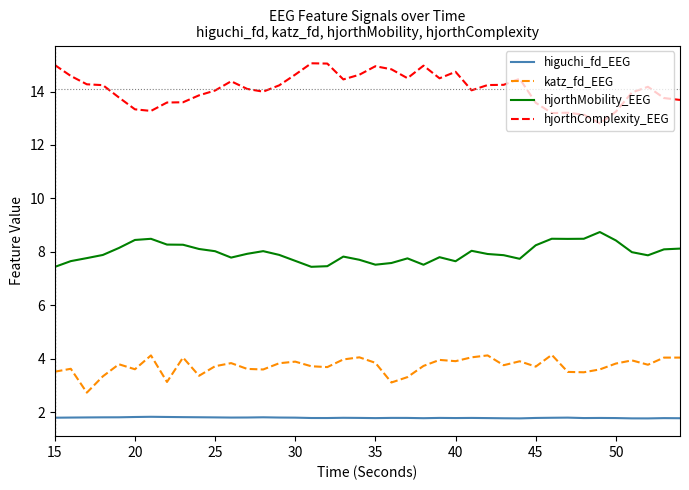

What is the maximum value shown in the chart?

15.1